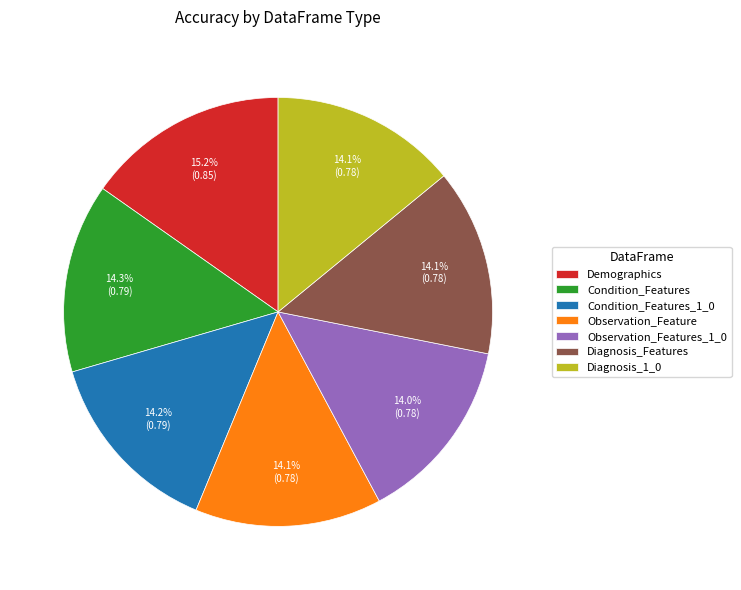

To the nearest percent, what is the difference between the largest and smallest slice percentages?

1%